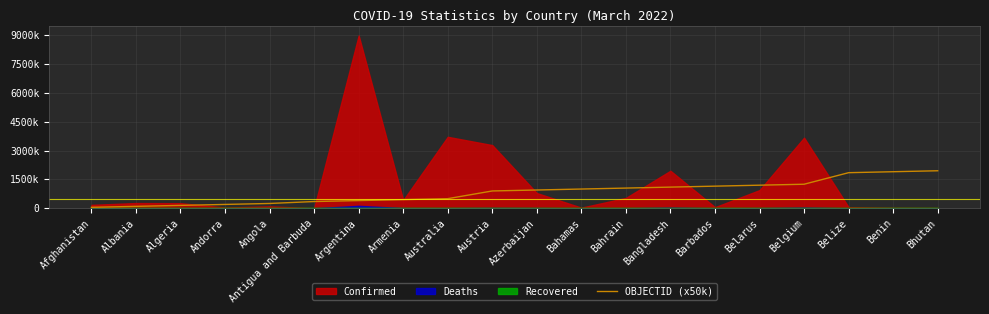

What is the label of the 18th point from the left?

Belize